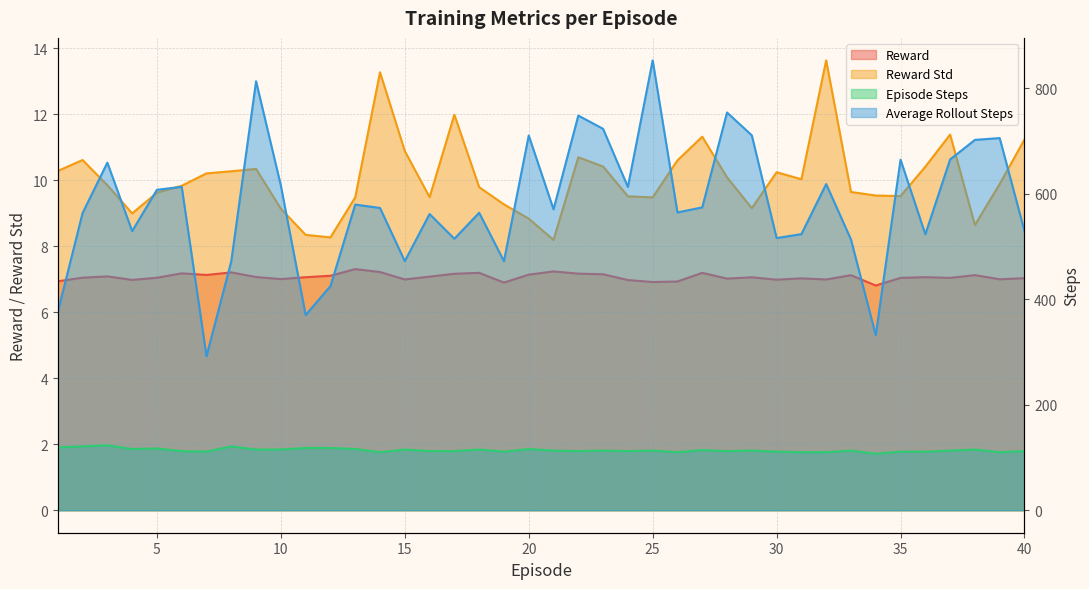

What is the total value across all series at 12?

558.1